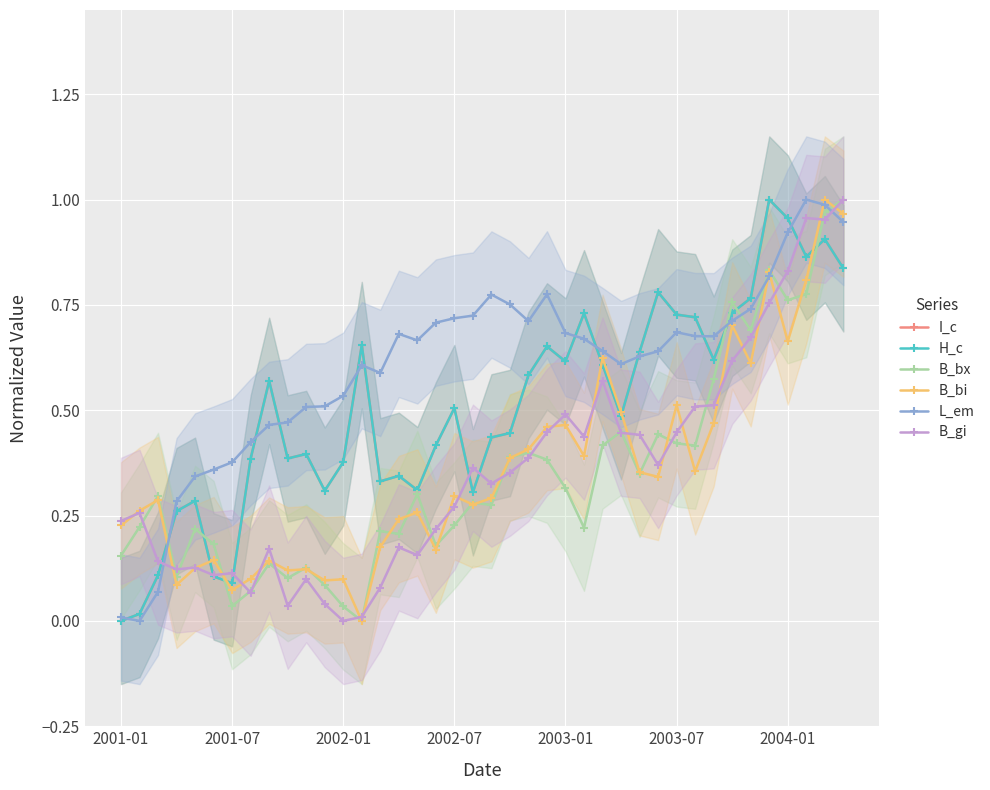

True or false: H_c and B_gi intersect in this chart.

True